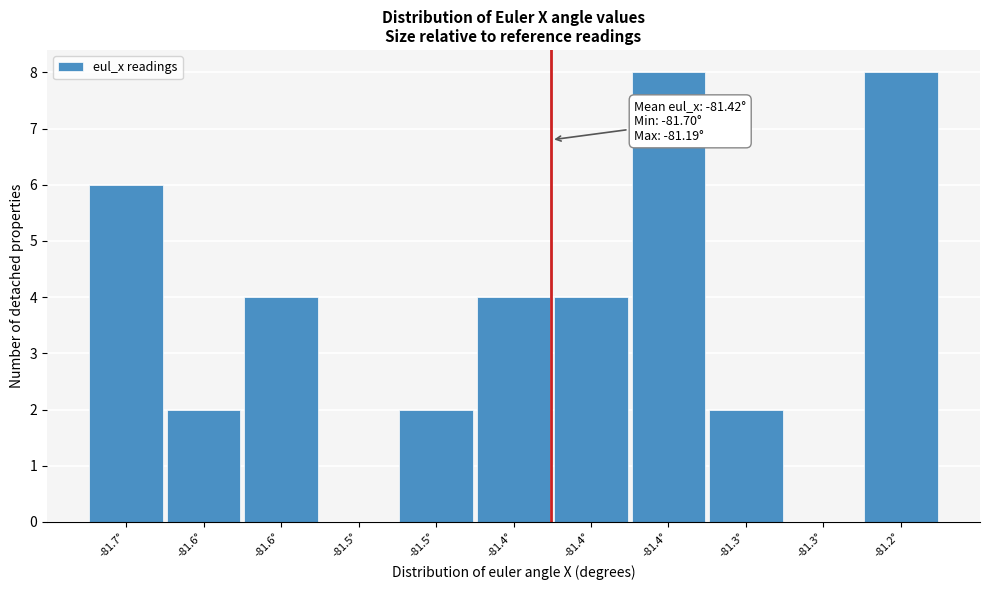

How many series are shown in this chart?

1